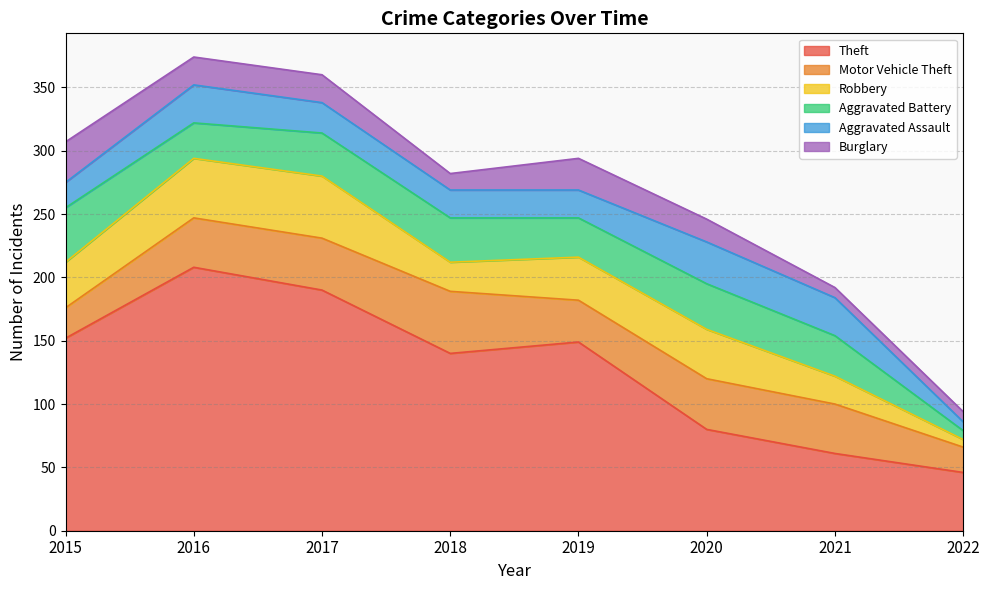

What is the highest value of the Robbery series?

49